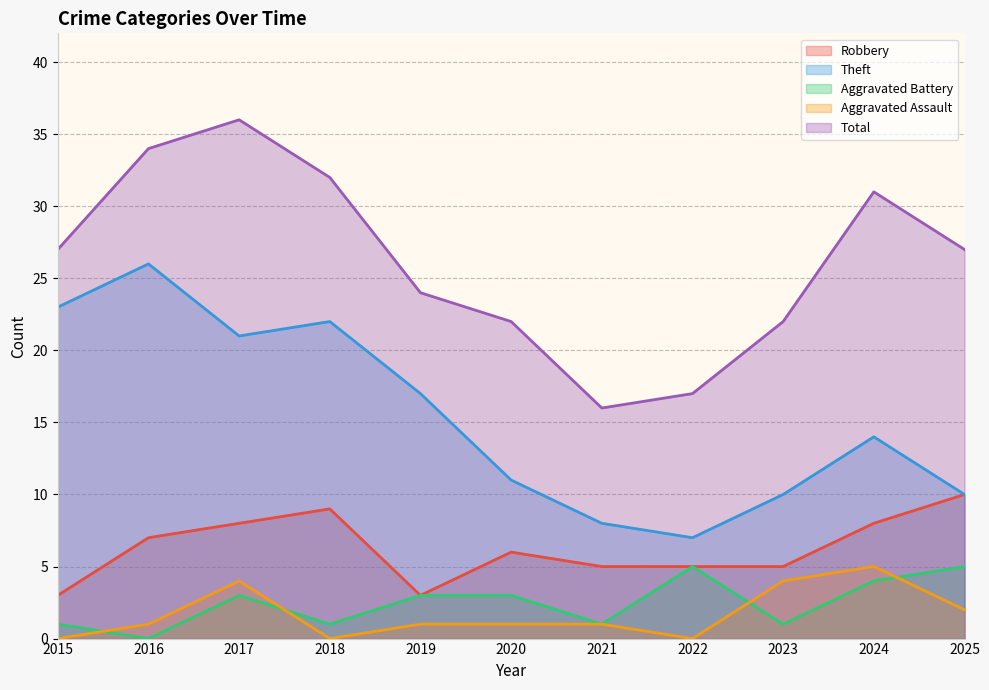

Does the chart display data point markers on the line(s)?

No